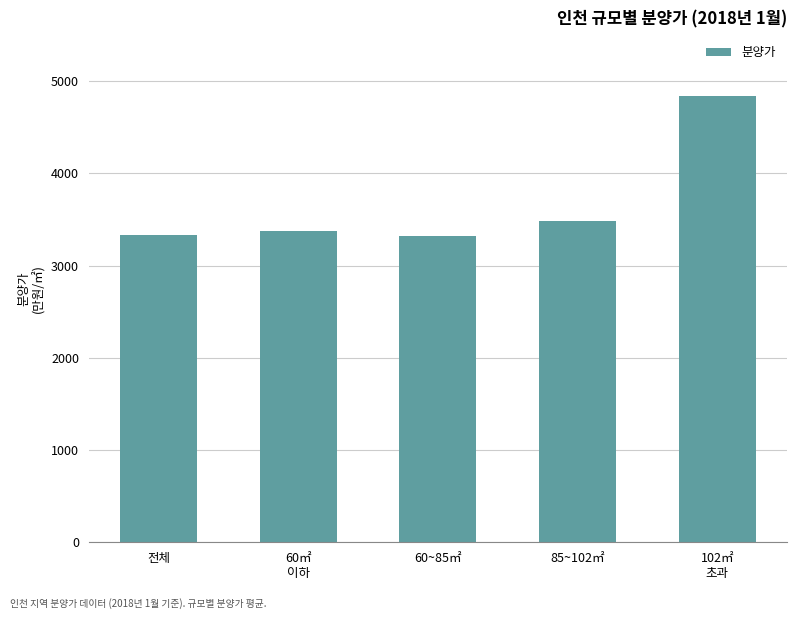

What position from the right is 전체?

5